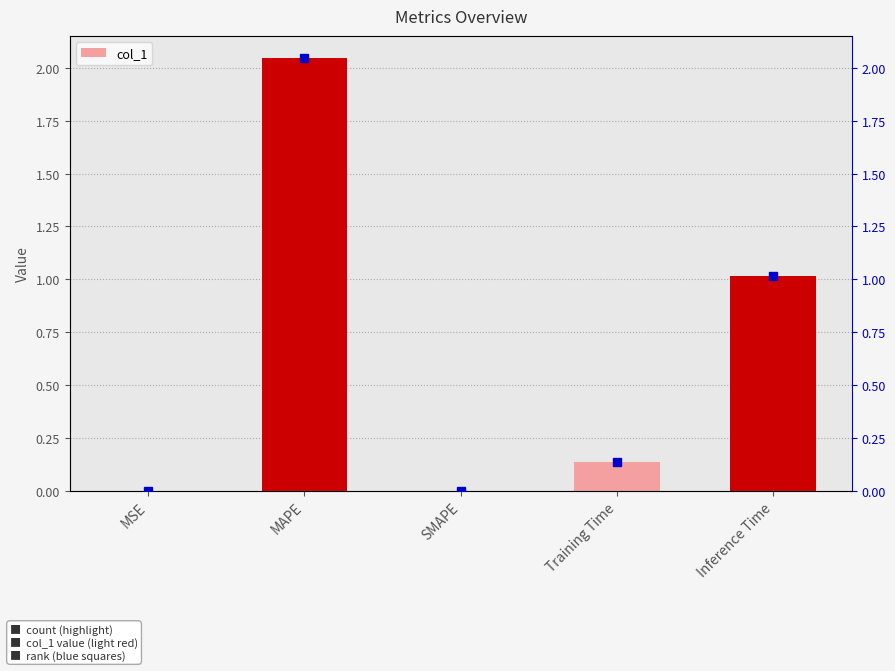

The chart shows a value of 1.0 at Inference Time. True or false?

True